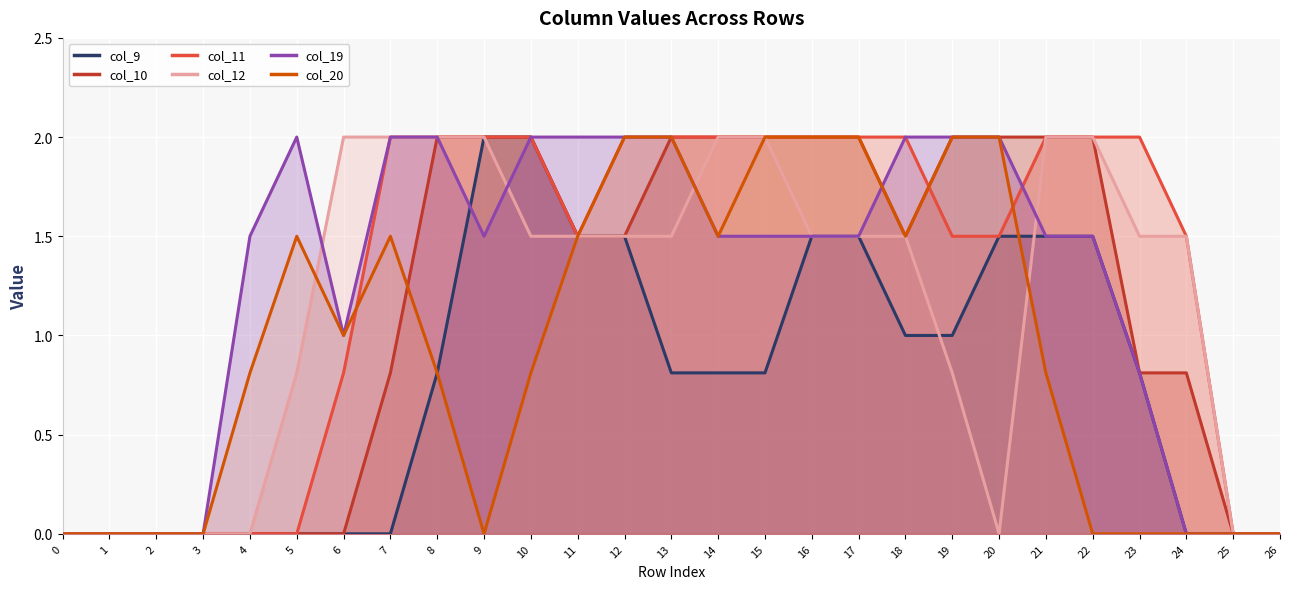

What are all the series names shown in the legend?

col_9, col_10, col_11, col_12, col_19, col_20